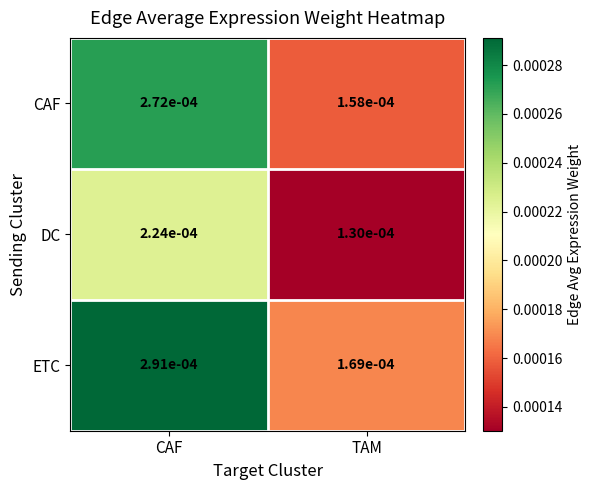

Which series changed the most between CAF and TAM?

ETC